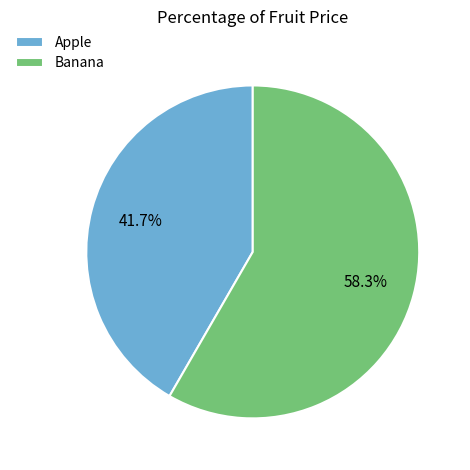

True or false: Banana accounts for 58% of the total.

True